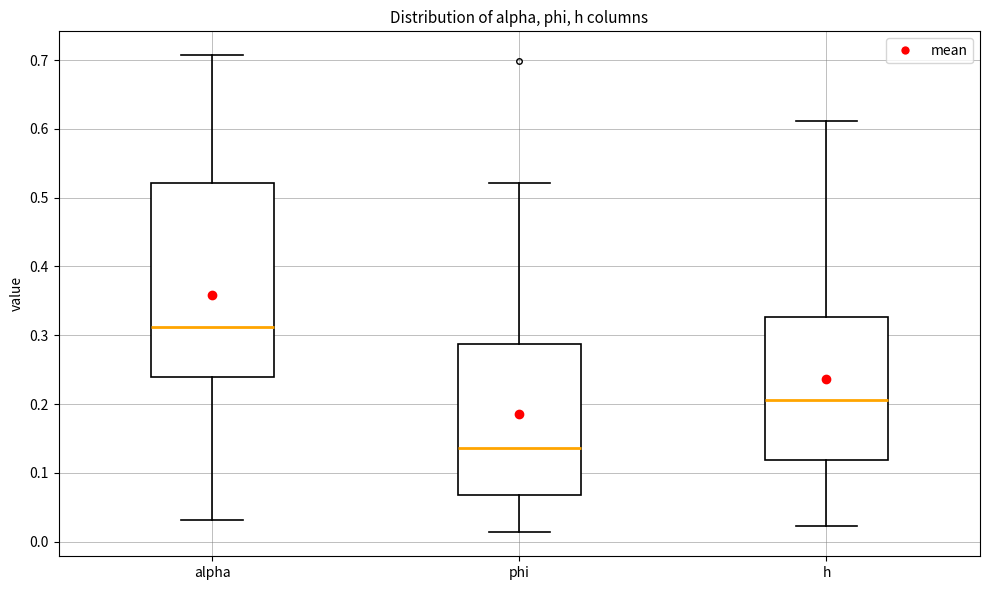

Comparing the boxes themselves (not the whiskers), which one is the tallest?

alpha